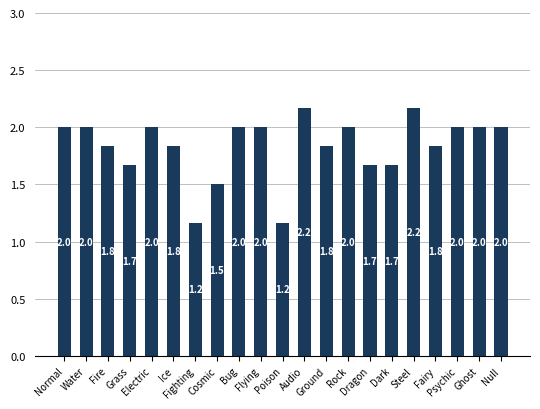

What is the average value?

1.8